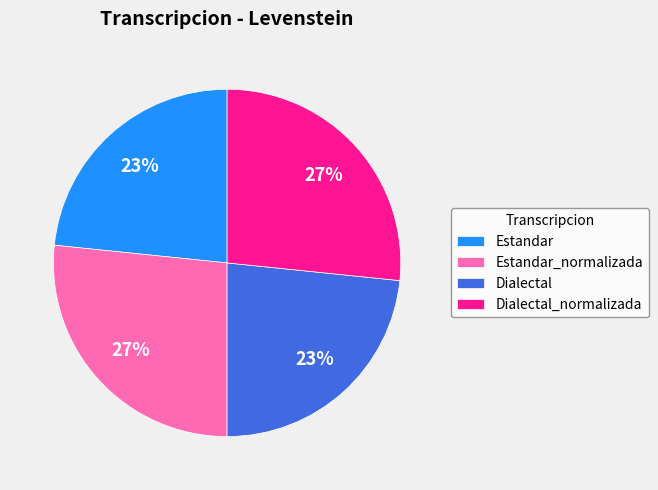

Is it true that Dialectal is 23% of the pie?

True